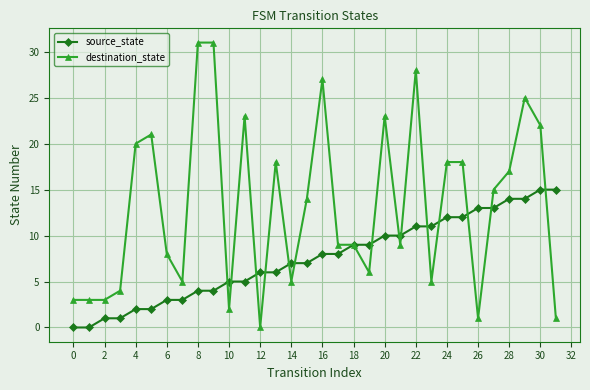

What is the value of the destination_state point at the 3rd from the left?

3